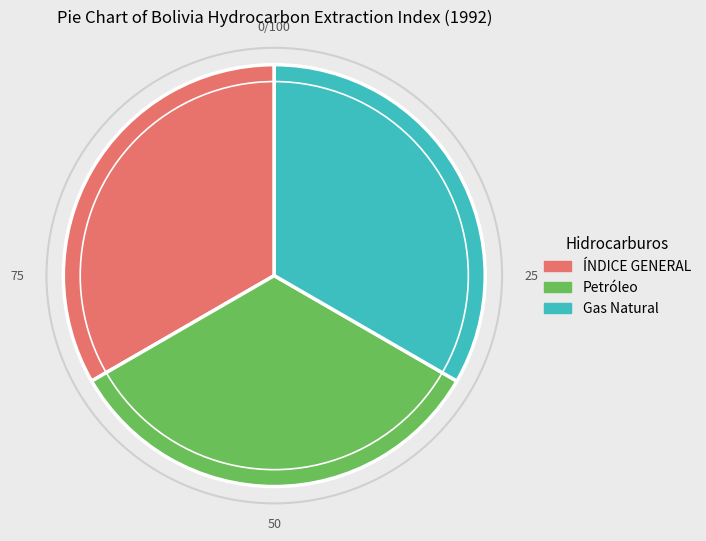

True or false: Gas Natural accounts for 33% of the total.

True